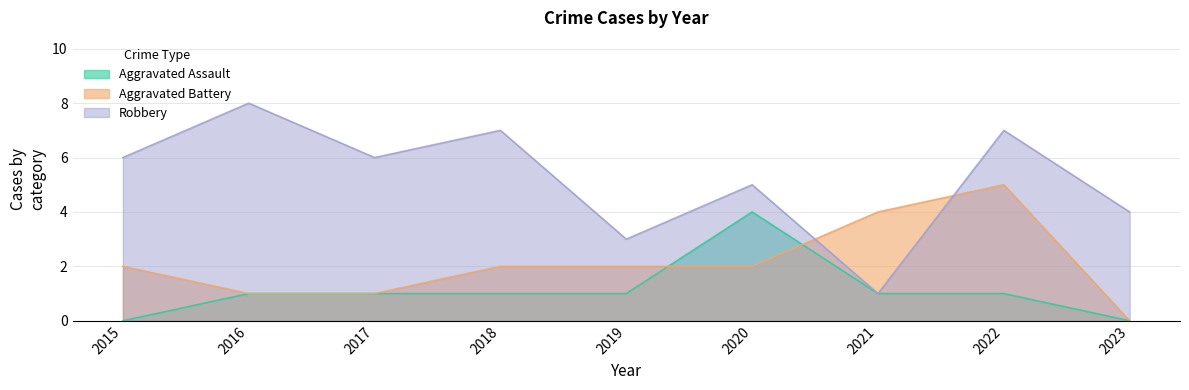

Reading left to right, extract all data points from this chart.

Aggravated Assault: 2015=0	2016=1	2017=1	2018=1	2019=1	2020=4	2021=1	2022=1	2023=0
Aggravated Battery: 2015=2	2016=1	2017=1	2018=2	2019=2	2020=2	2021=4	2022=5	2023=0
Robbery: 2015=6	2016=8	2017=6	2018=7	2019=3	2020=5	2021=1	2022=7	2023=4